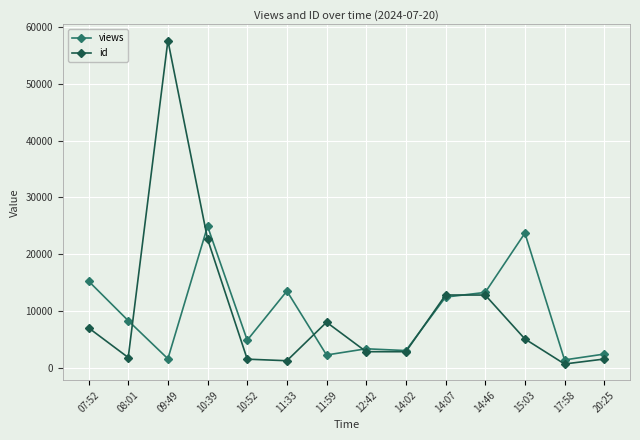

What is the value of the id point at the 1st from the left?

7079